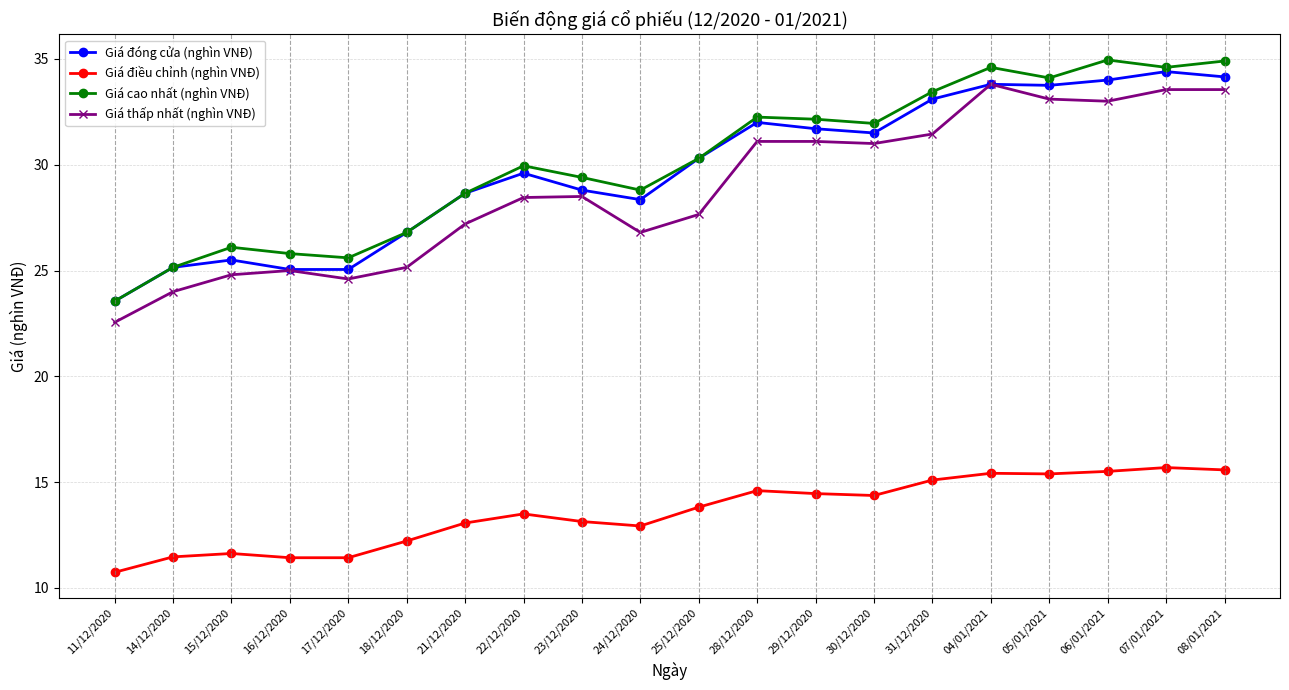

What is the sum of the Giá thấp nhất (nghìn VNĐ) values at 29/12/2020 and 07/01/2021?

64.7